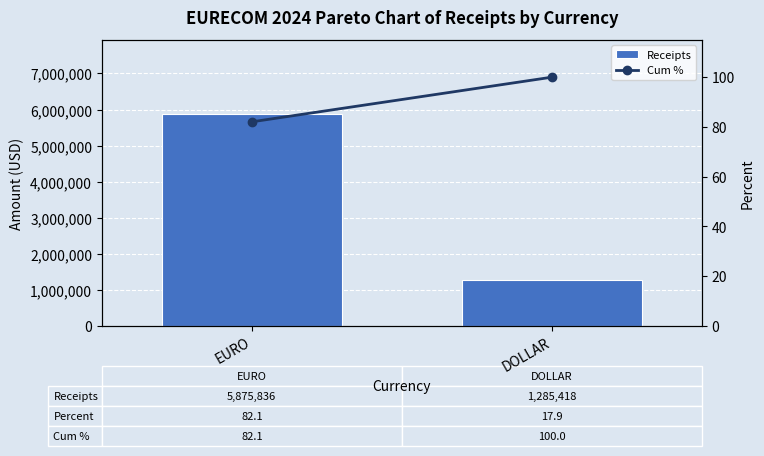

Reading left to right, what are all the values shown in this chart?

Receipts: EURO=5875836.0	DOLLAR=1285418.0
Cum %: EURO=82.1	DOLLAR=100.0